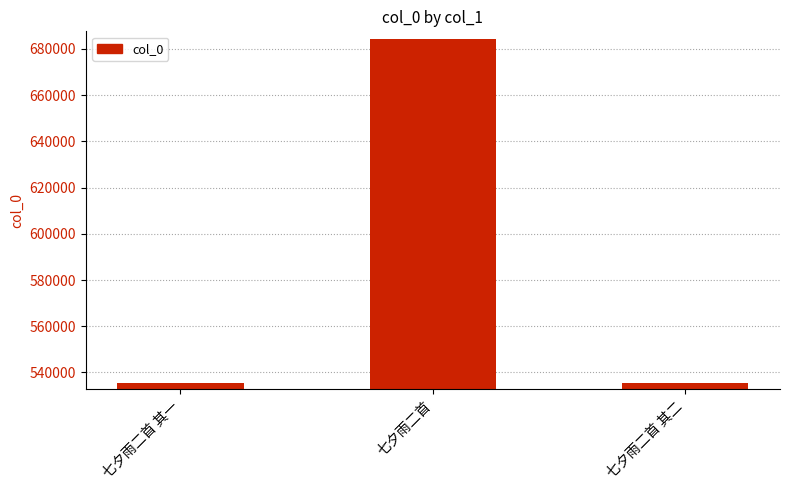

Between 七夕雨二首 and 七夕雨二首 其二, which is larger?

七夕雨二首